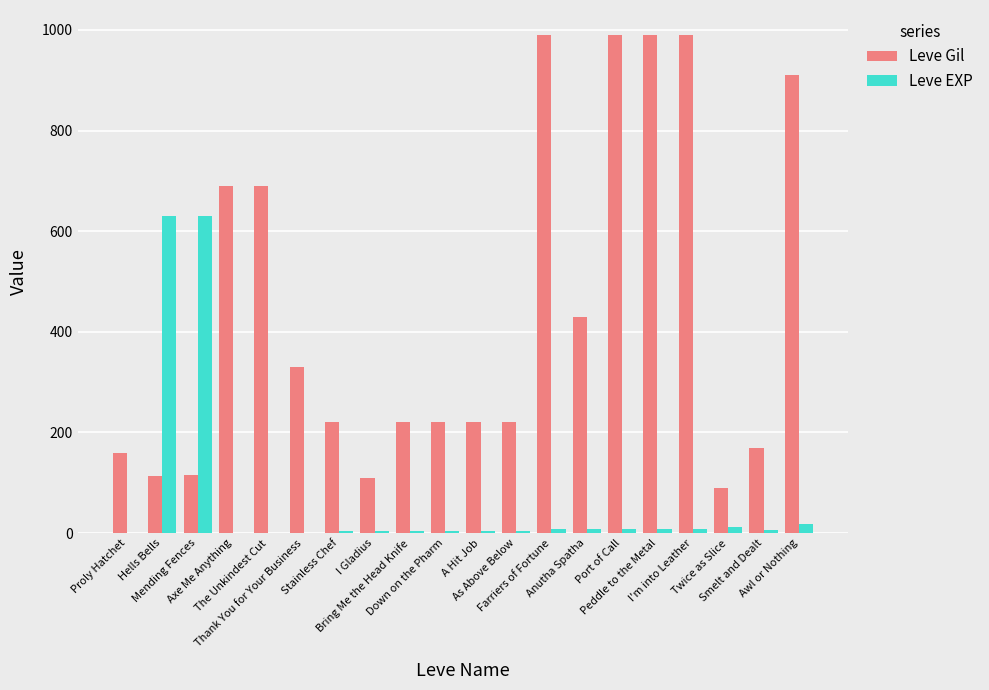

Which series has the largest total across all categories?

Leve Gil